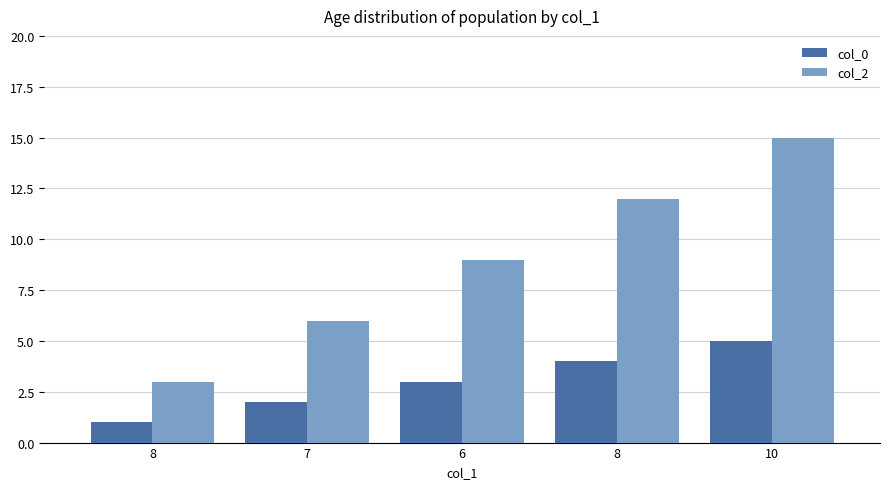

What is the maximum value shown in the chart?

15